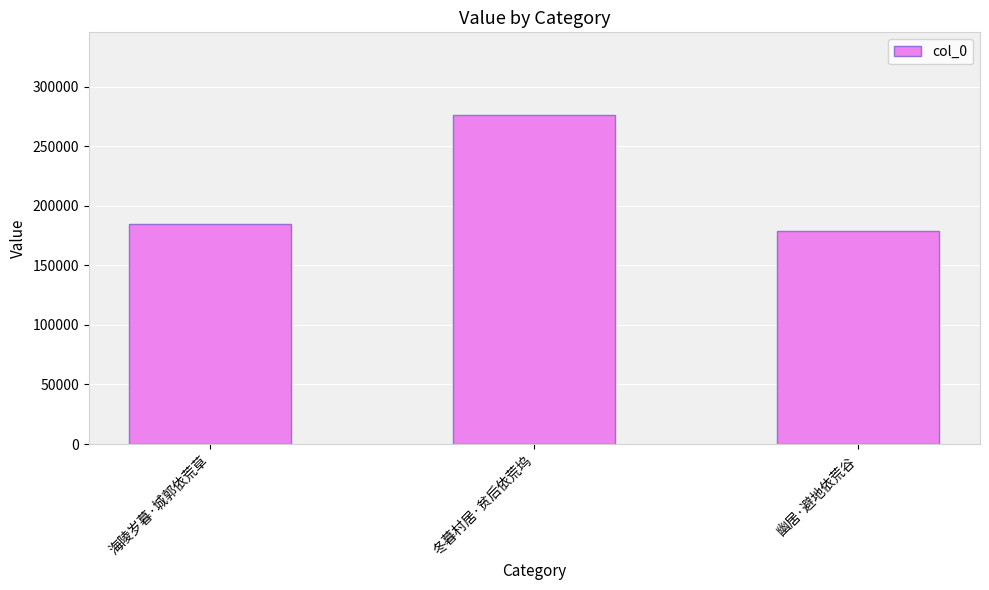

Which category has the lowest value across all series?

幽居·避地依荒谷